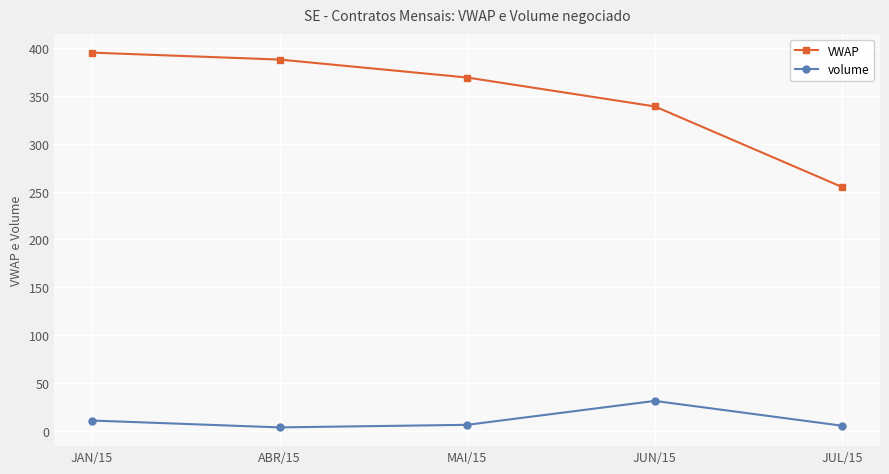

True or false: VWAP and volume cross at least once.

False